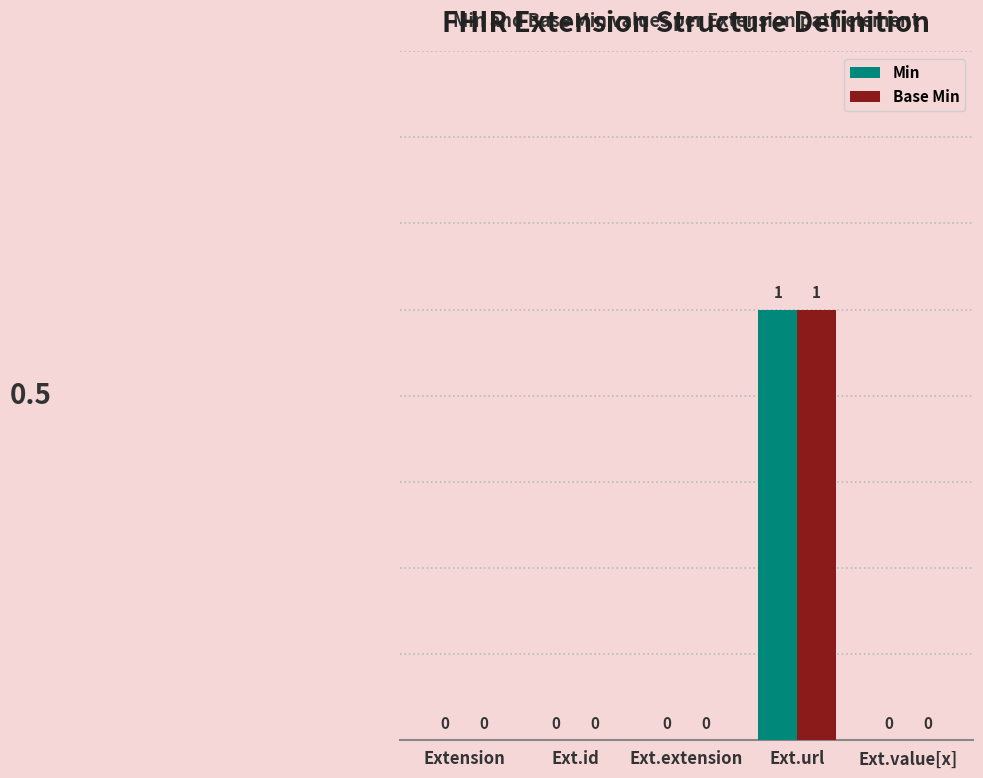

Which category has the highest value across all series?

Ext.url